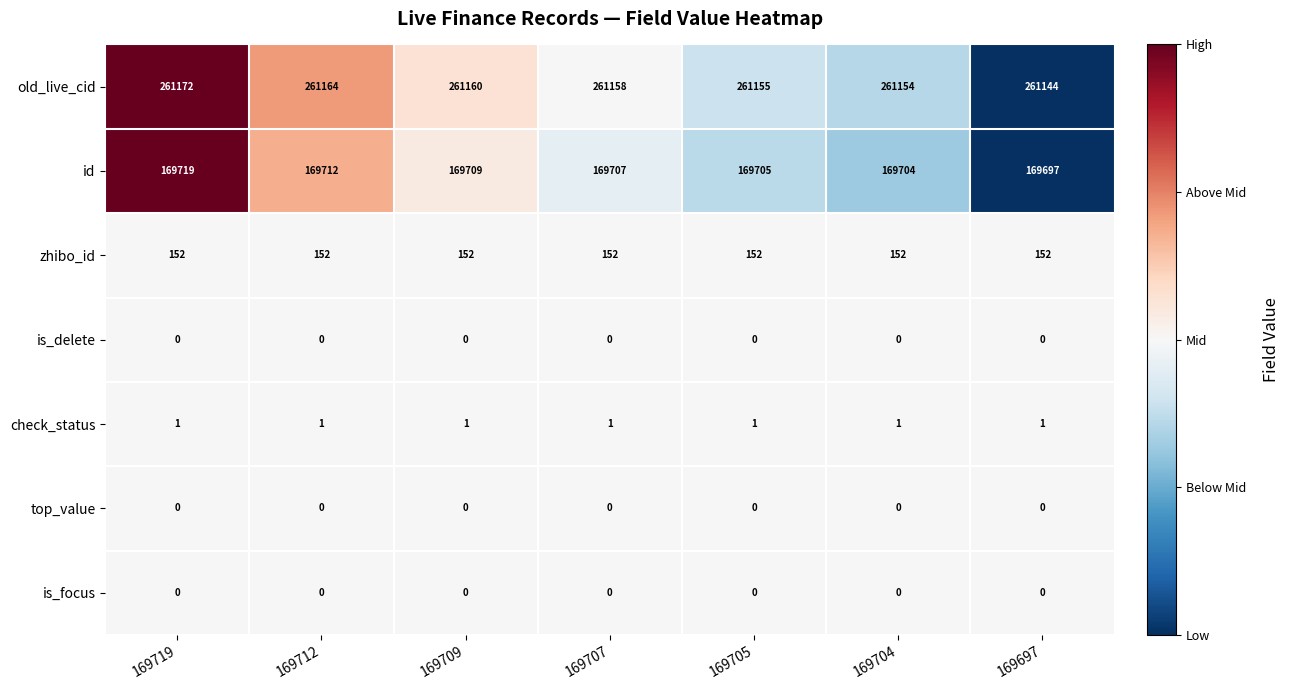

What is the minimum value for zhibo_id?

152